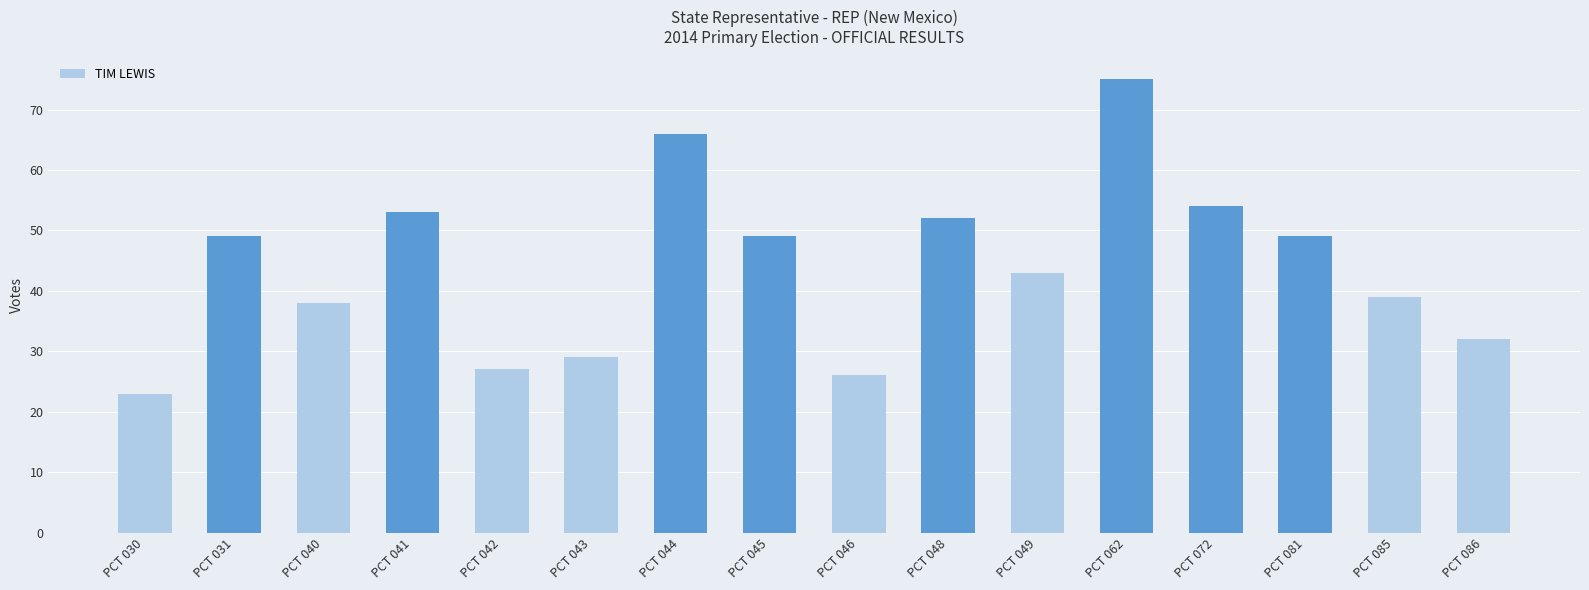

Reading left to right, extract all data points from this chart.

23	49	38	53	27	29	66	49	26	52	43	75	54	49	39	32